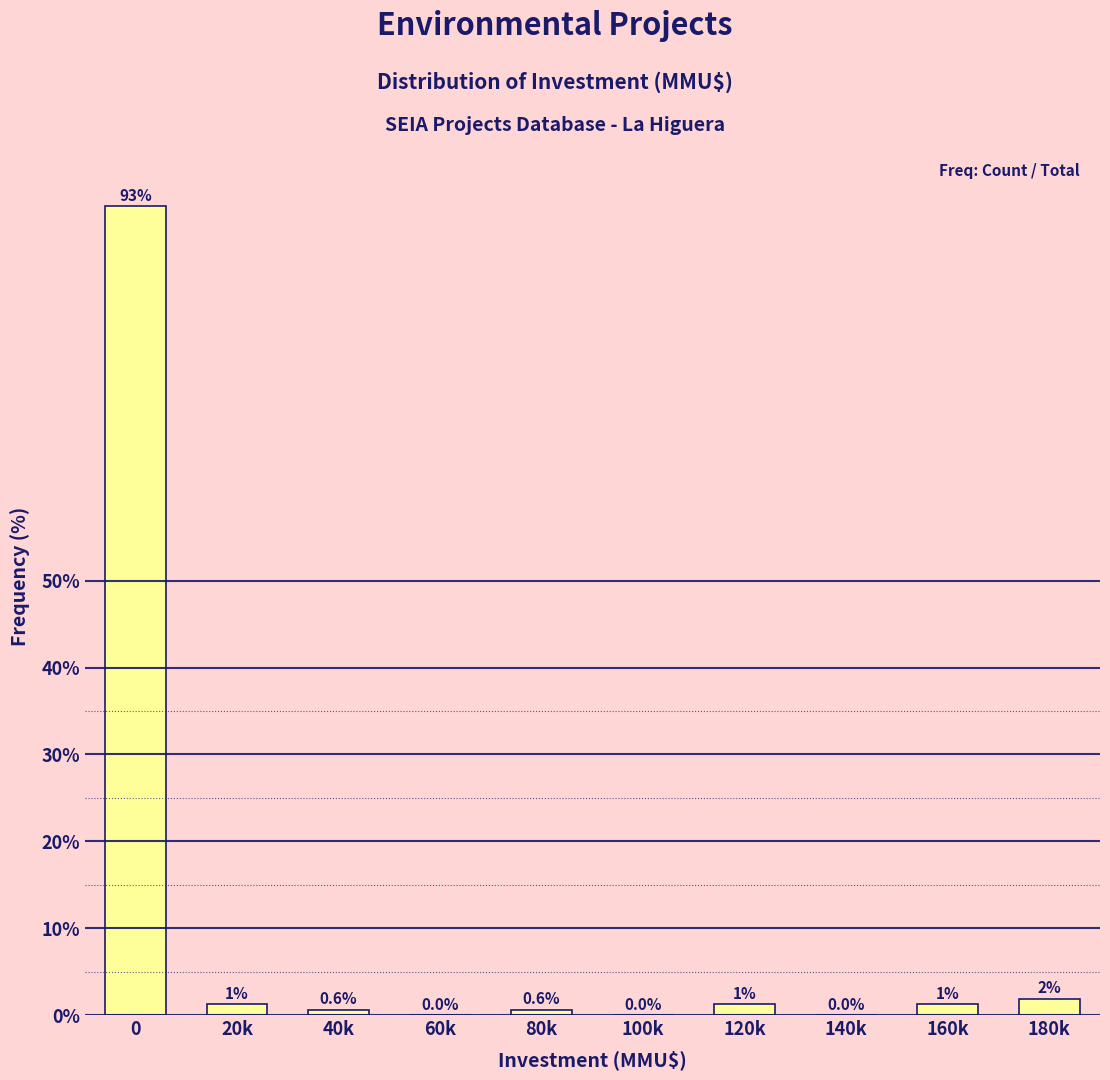

What is the greatest value displayed?

93.1